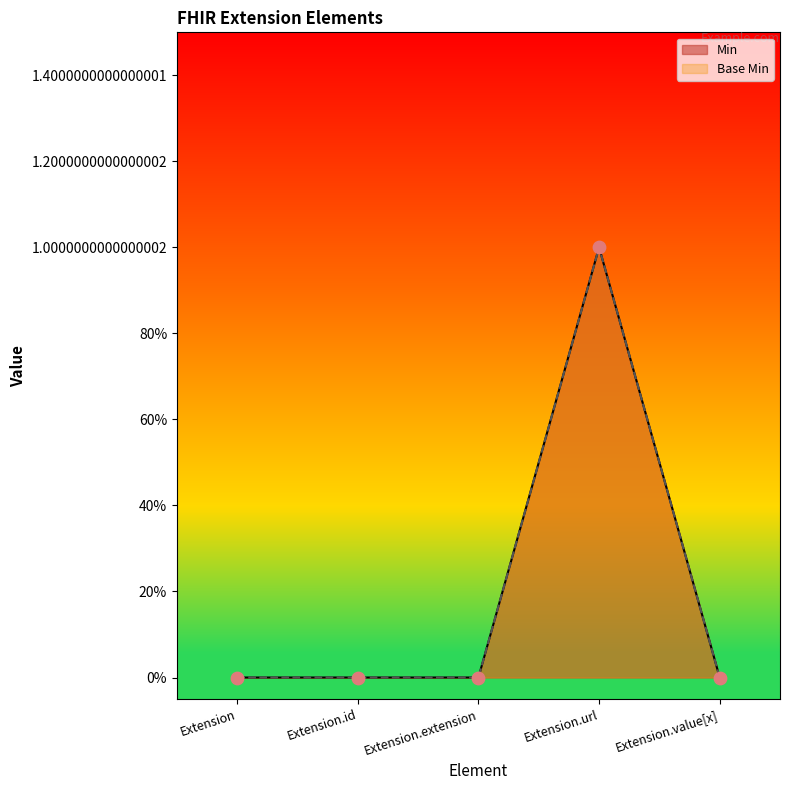

Is the value of Min at Extension.value[x] greater than the value of Base Min at Extension.value[x]?

No